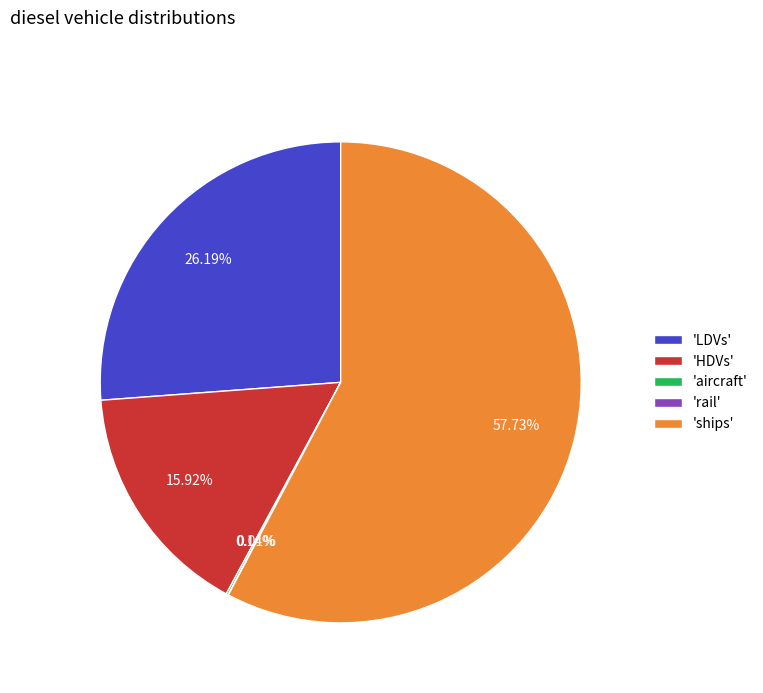

To the nearest percent, what is the average slice percentage?

20%